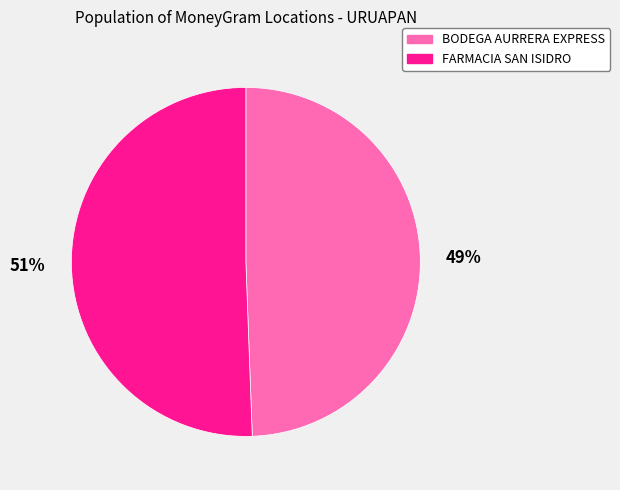

To the nearest percent, what is the average slice percentage?

50%